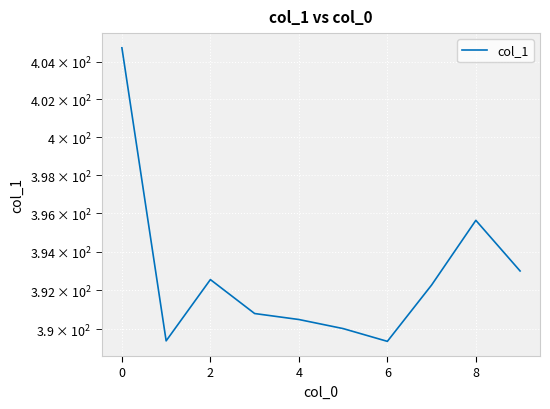

How many lines are shown in the chart?

1